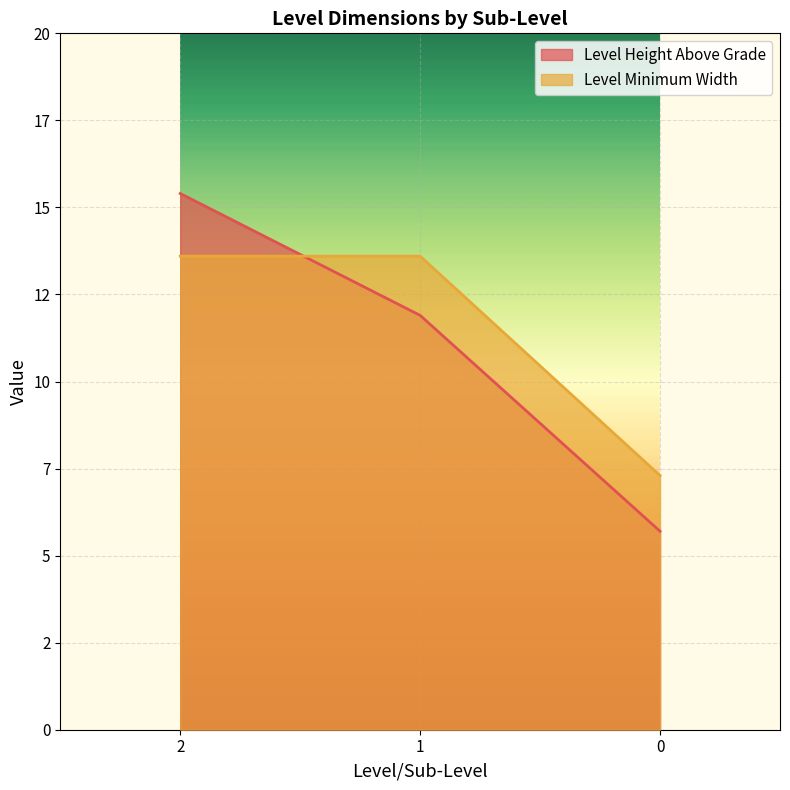

What is the difference between the second highest and minimum values in the Level Height Above Grade series?

6.2